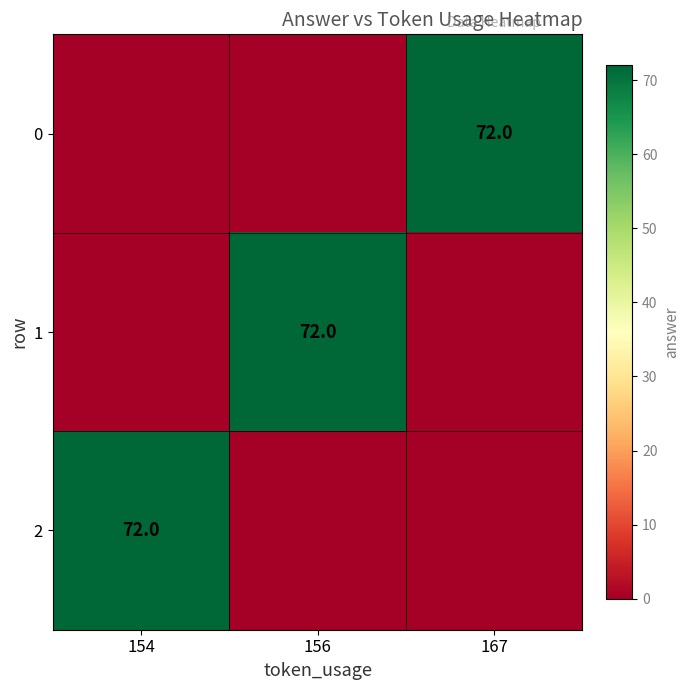

How many data points does each series have?

3